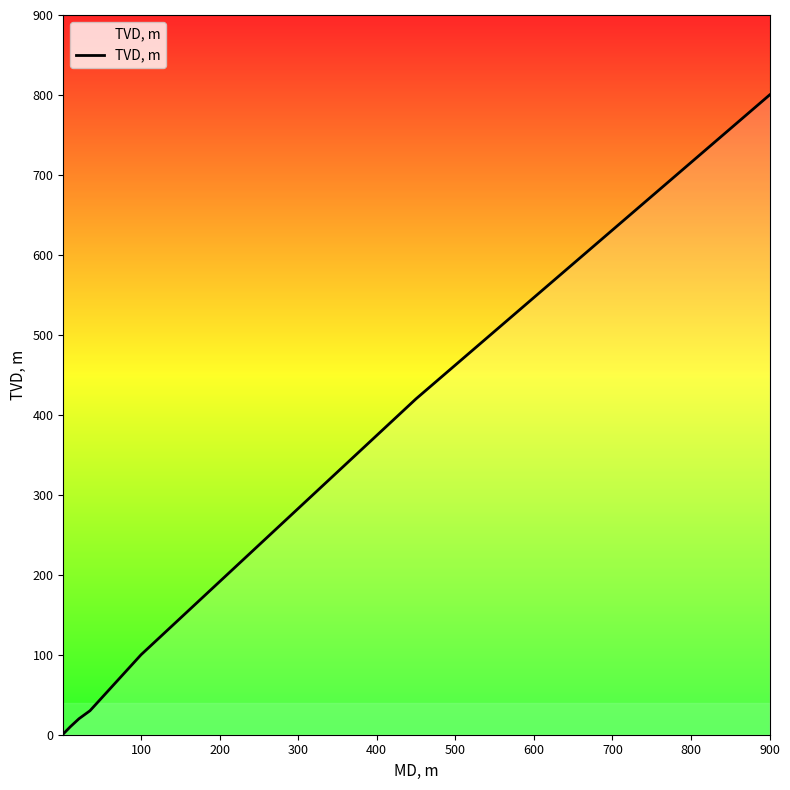

What is the maximum value shown in the chart?

800